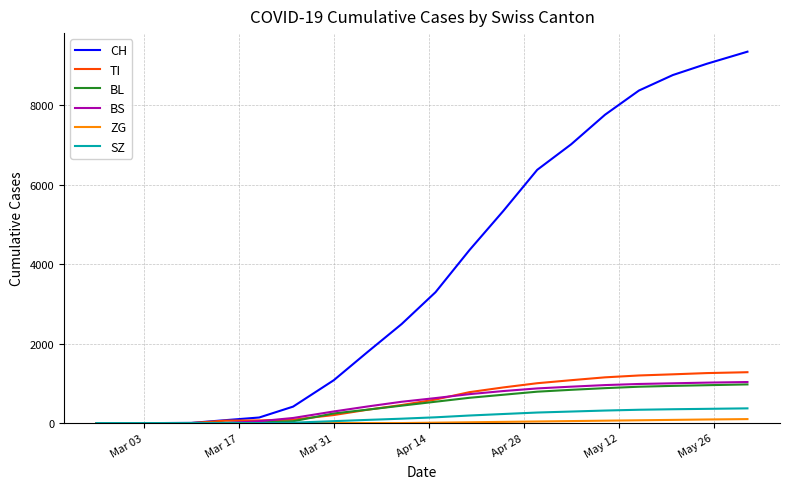

Which series has the largest range (max minus min)?

CH